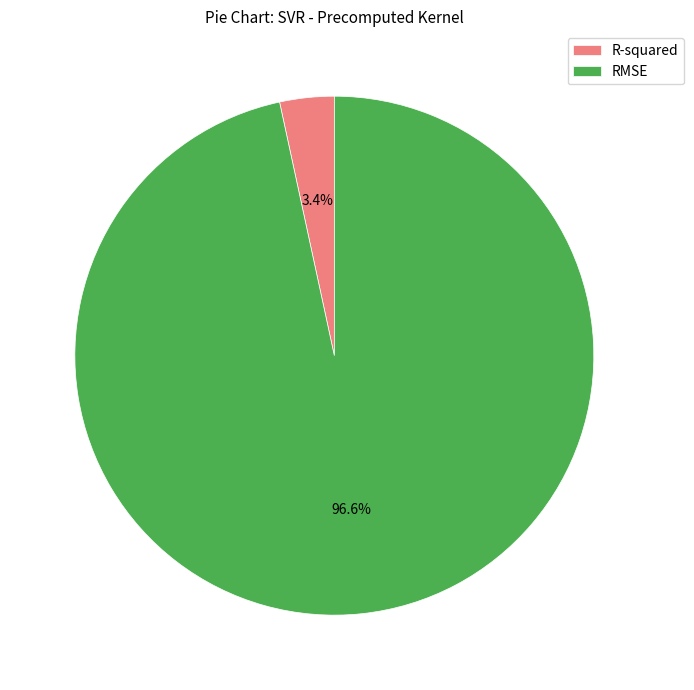

What percentage is the RMSE slice, to the nearest percent?

97%